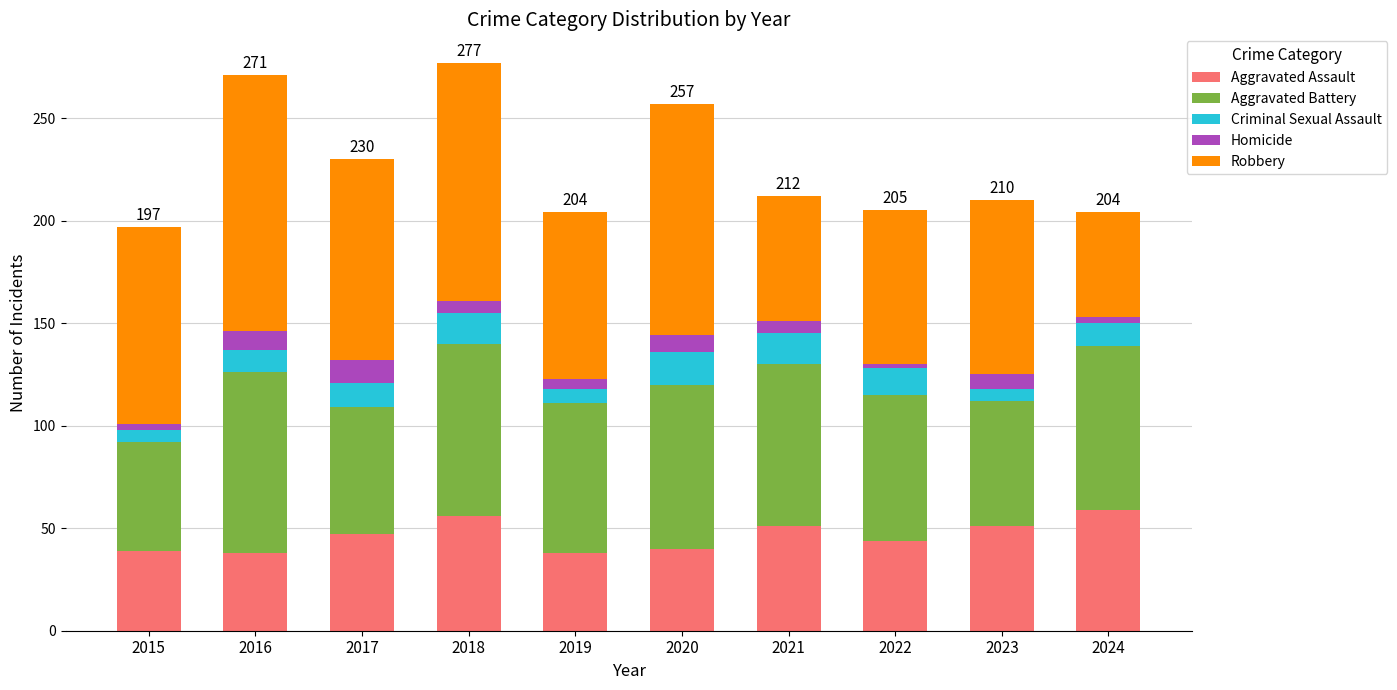

What is the minimum value for Aggravated Assault?

38